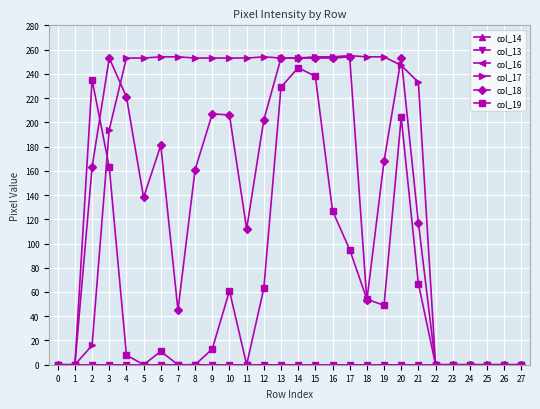

Reading left to right, extract all data points from this chart.

col_14: 0	0	0	0	0	0	0	0	0	0	0	0	0	0	0	0	0	0	0	0	0	0	0	0	0	0	0	0
col_13: 0	0	0	0	0	0	0	0	0	0	0	0	0	0	0	0	0	0	0	0	0	0	0	0	0	0	0	0
col_16: 0	0	0	0	0	0	0	0	0	0	0	0	0	0	0	0	0	0	0	0	0	0	0	0	0	0	0	0
col_17: 0	0	16	194	253	253	254	254	253	253	253	253	254	253	253	254	254	255	254	254	247	233	0	0	0	0	0	0
col_18: 0	0	163	253	221	138	181	45	161	207	206	112	202	253	253	253	253	254	53	168	253	117	0	0	0	0	0	0
col_19: 0	0	235	163	8	0	11	0	0	13	61	0	63	229	245	238	127	95	54	49	204	67	0	0	0	0	0	0